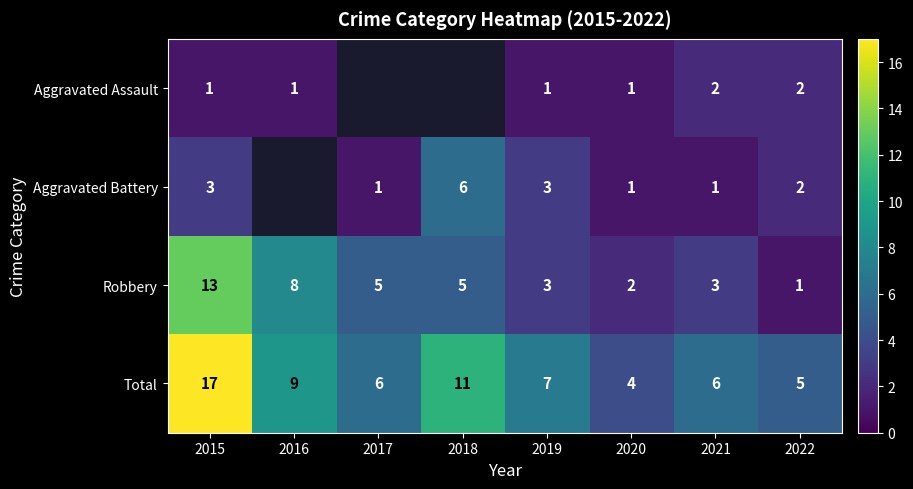

At which label is Robbery closest to 7?

2016